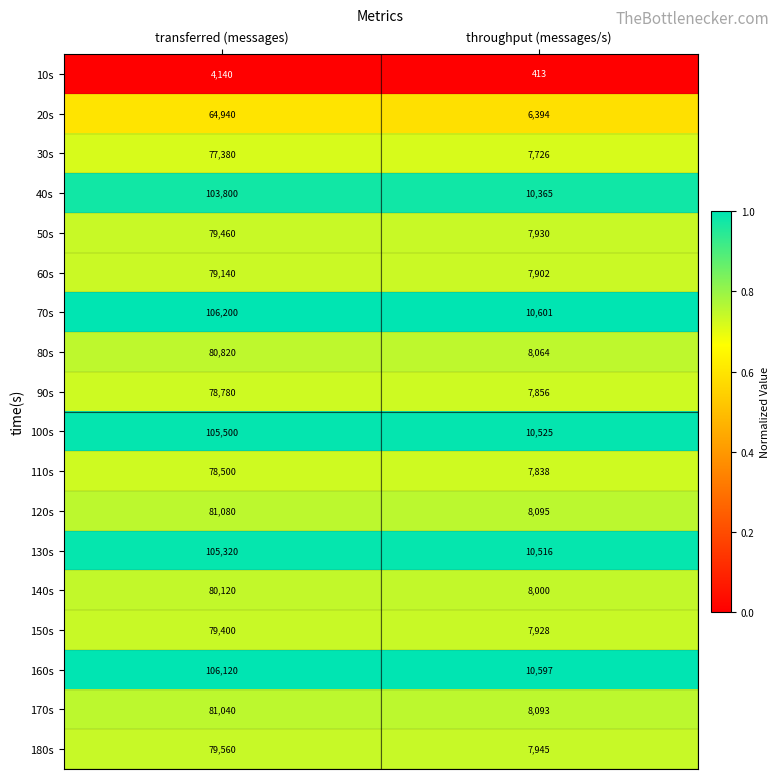

Is it true that 30s equals 50262 at transferred (messages)?

False